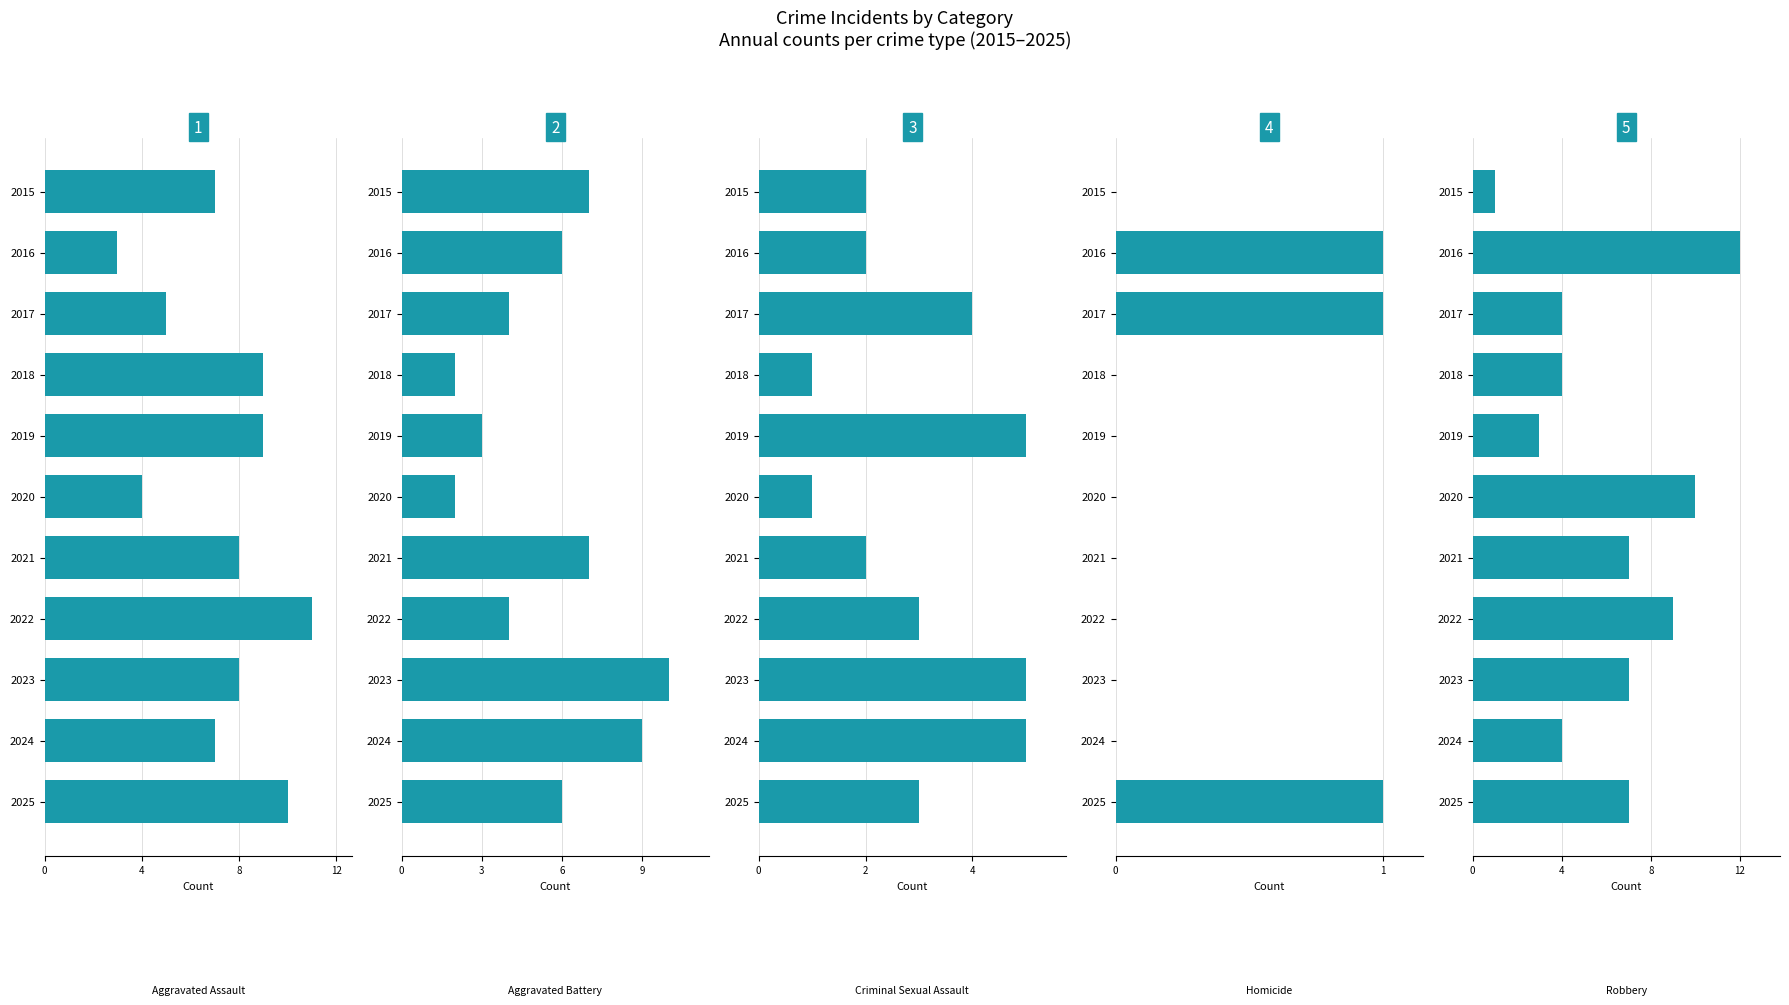

At how many categories does at least one series exceed 2?

11